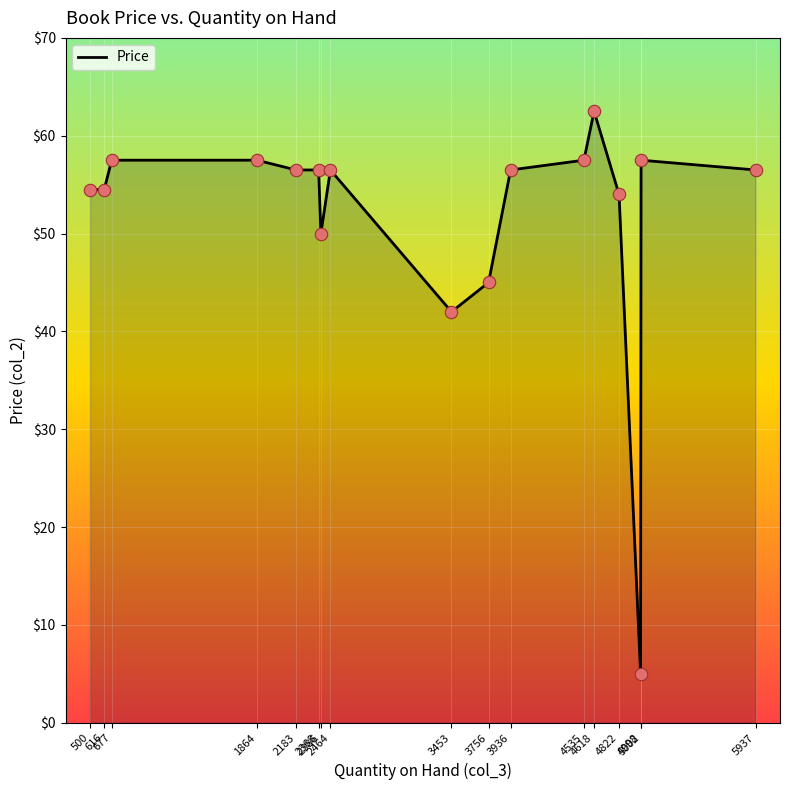

Approximately how many times larger is the value at 677 compared to 2386?

1.1